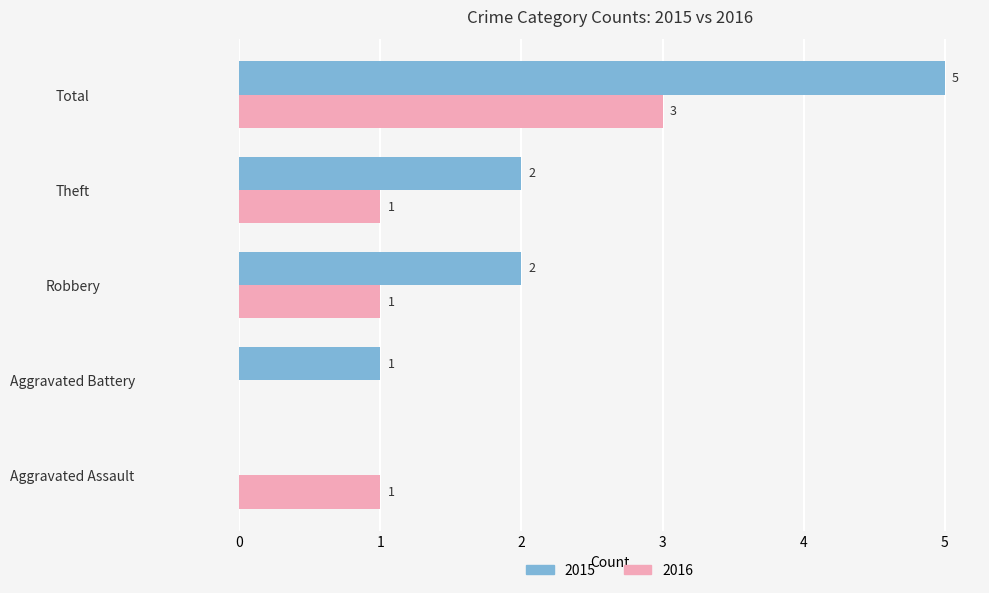

What are all the series names shown in the legend?

2015, 2016